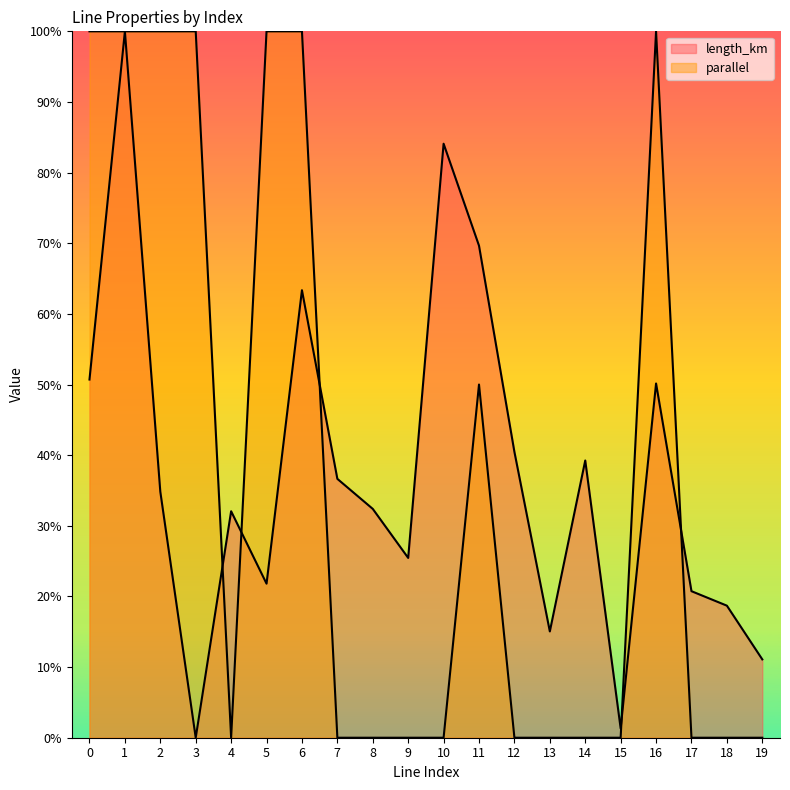

Is the value of parallel at 18 greater than the value of length_km at 11?

No